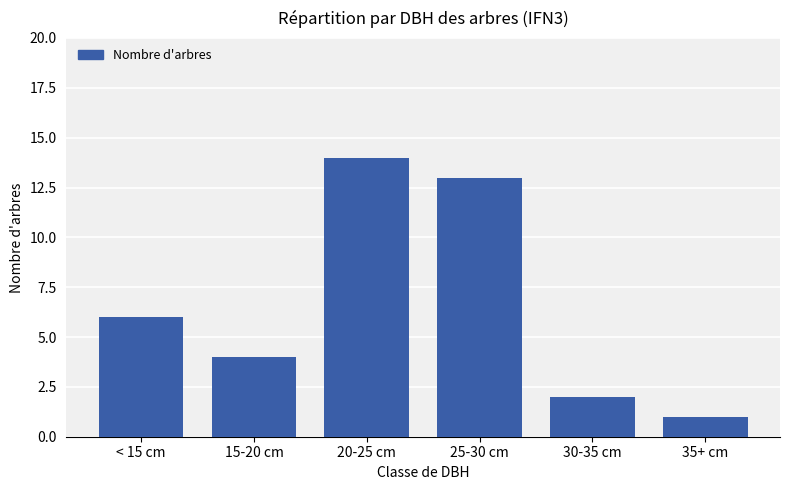

List the labels in order of value, smallest first.

35+ cm, 30-35 cm, 15-20 cm, < 15 cm, 25-30 cm, 20-25 cm